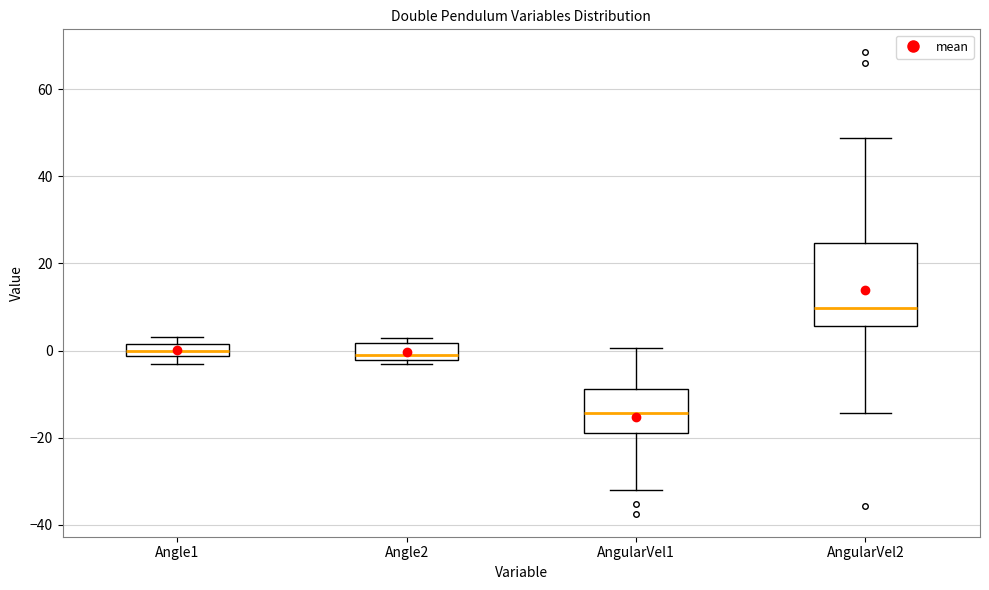

Which box has the lowest median line?

AngularVel1